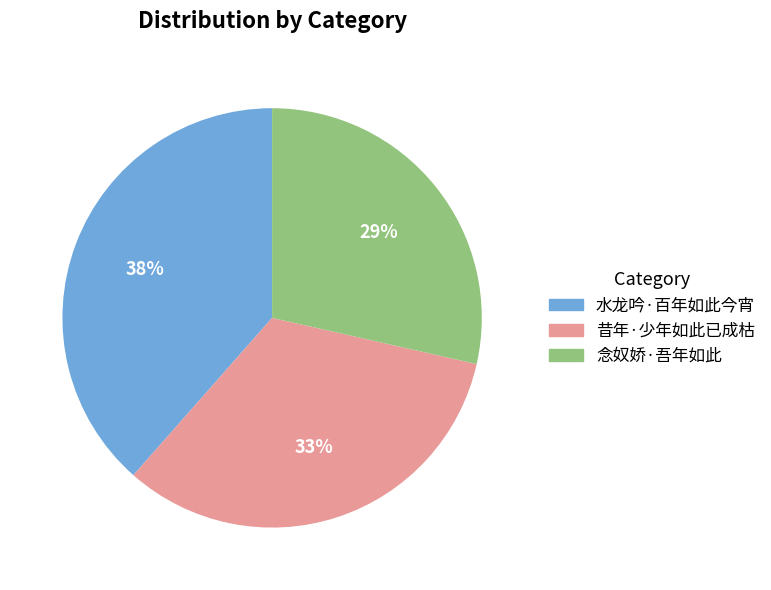

How many segments does this pie chart have?

3